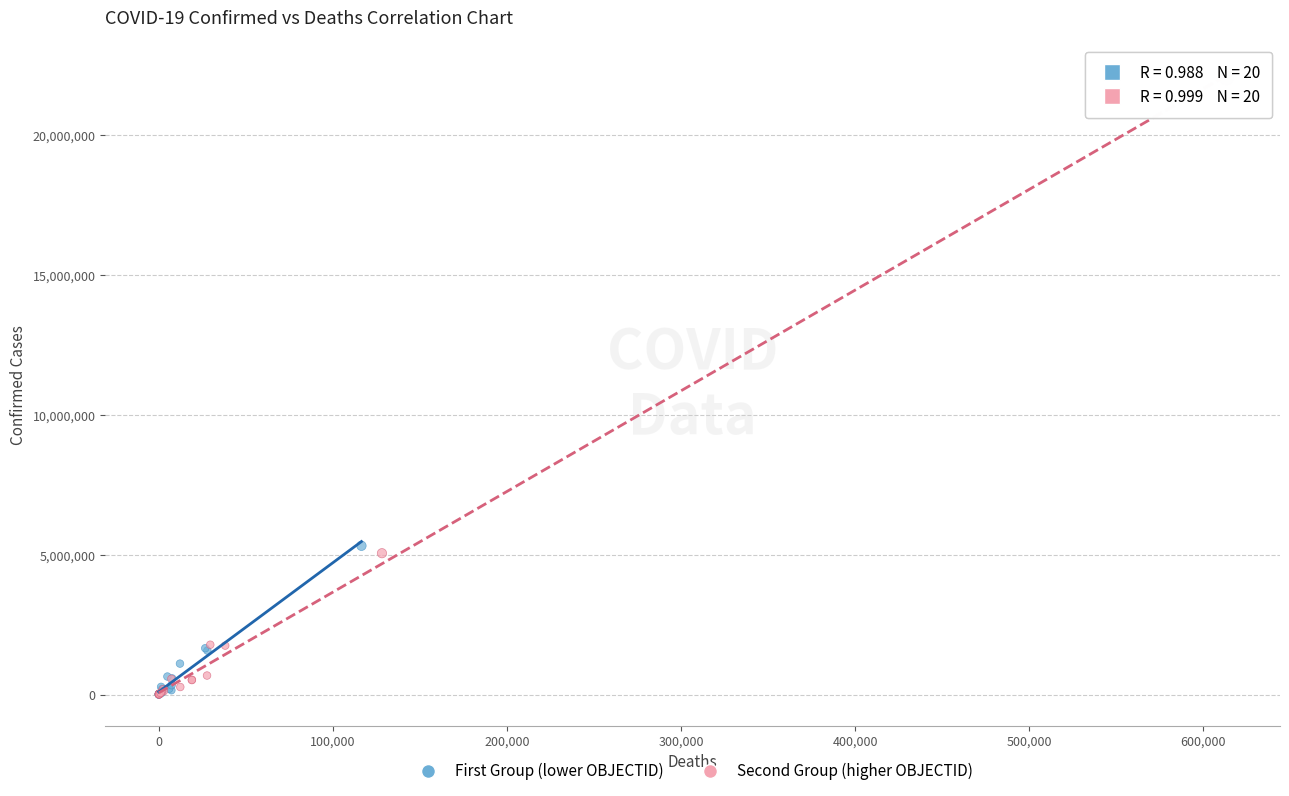

Which series reaches the maximum Y coordinate?

Second Group (higher OBJECTID)